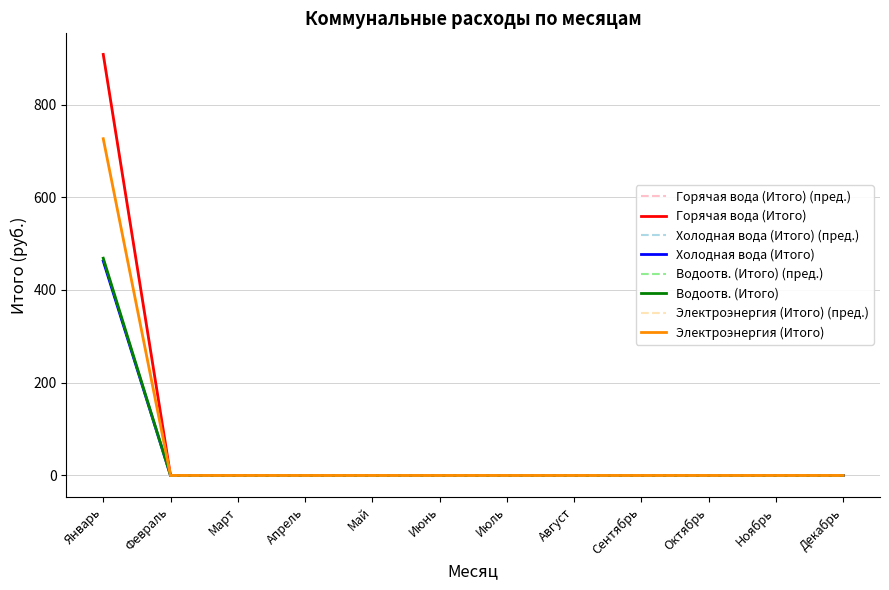

Does the chart have visible grid lines?

Yes